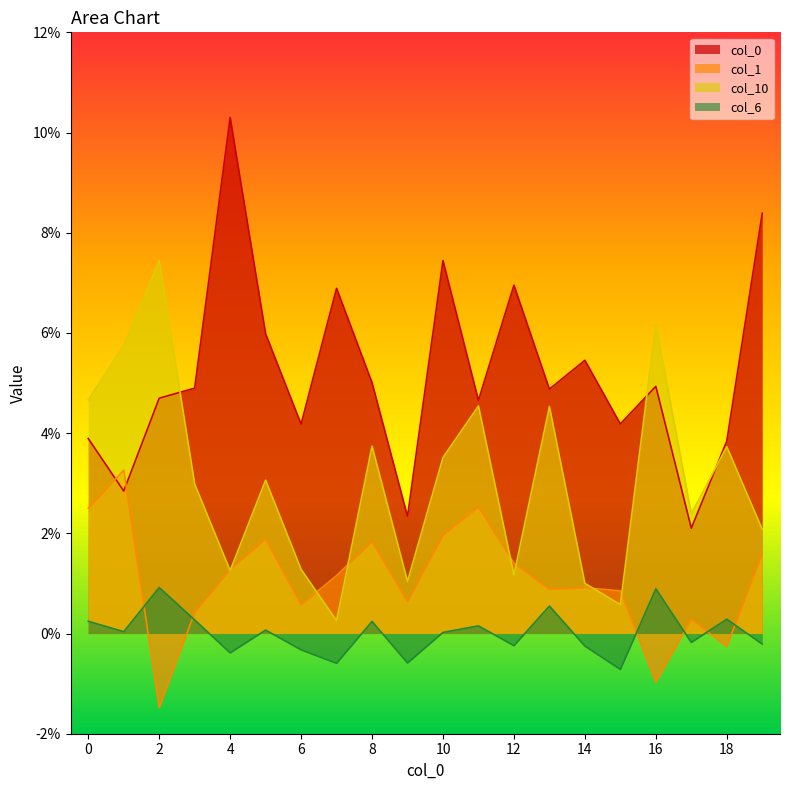

True or false: 10 has a value of 0.0 at 1.

False